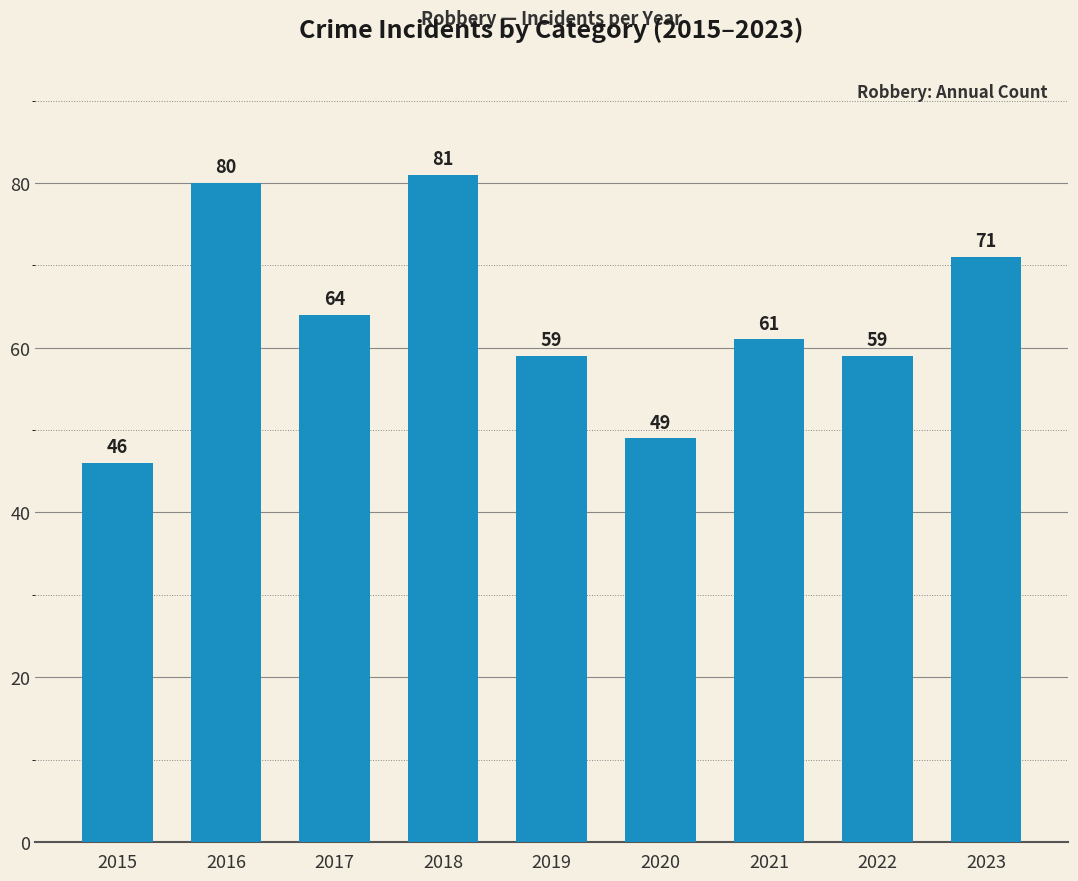

What is the average value?

63